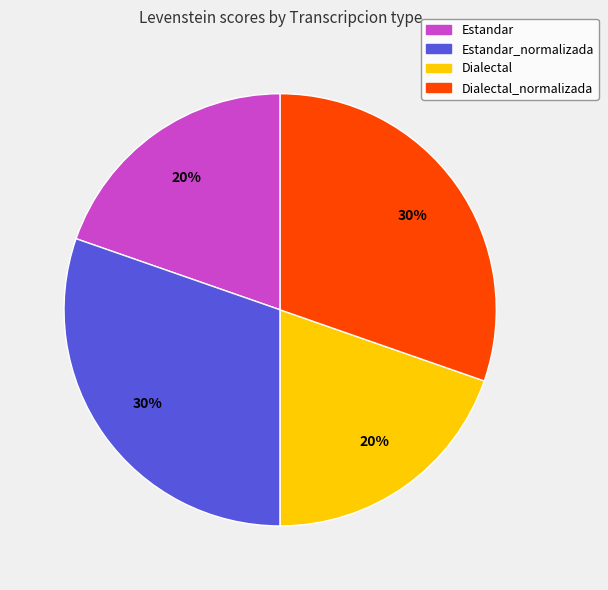

To the nearest percent, what is the average slice percentage?

25%